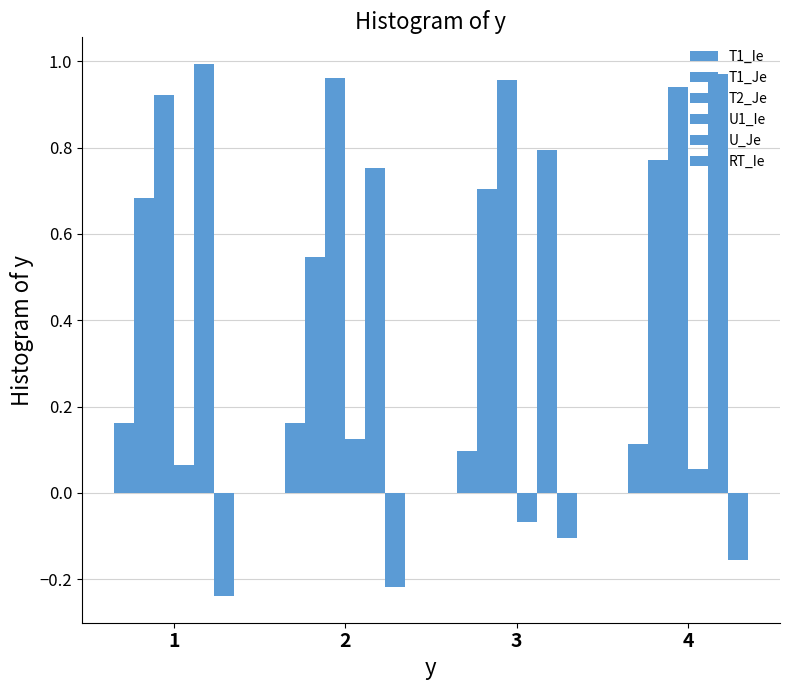

Reading left to right, list all the values displayed in this chart.

T1_Ie: 1=0.2	2=0.2	3=0.1	4=0.1
T1_Je: 1=0.7	2=0.5	3=0.7	4=0.8
T2_Je: 1=0.9	2=1.0	3=1.0	4=0.9
U1_Ie: 1=0.1	2=0.1	3=-0.1	4=0.1
U_Je: 1=1.0	2=0.8	3=0.8	4=1.0
RT_Ie: 1=-0.2	2=-0.2	3=-0.1	4=-0.2